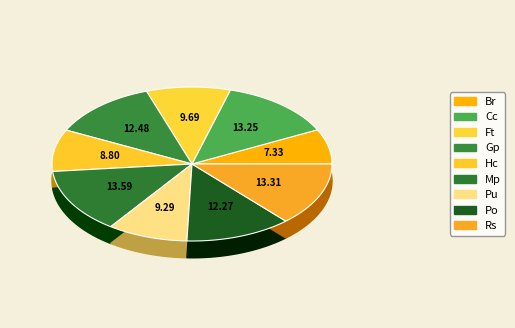

Is the sum of Ft and Mp greater than half?

No